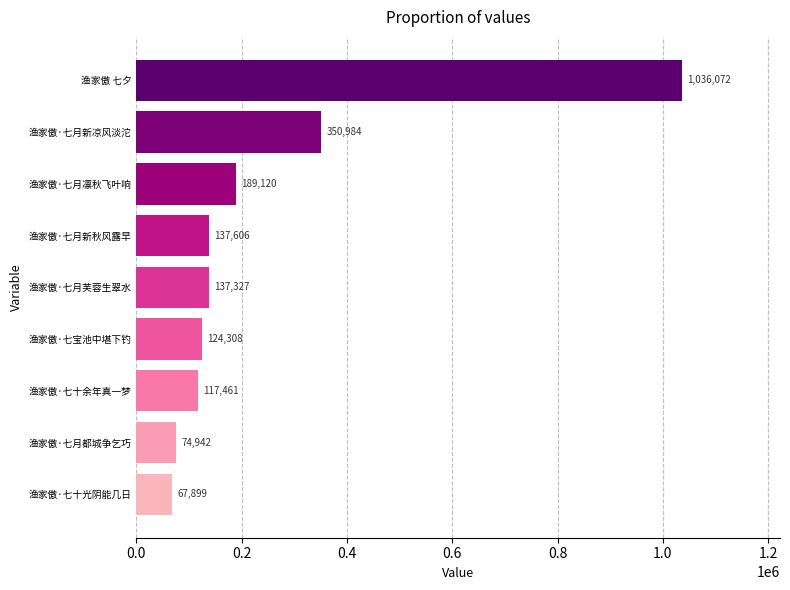

Are the bars grouped side by side (vs. stacked)?

No